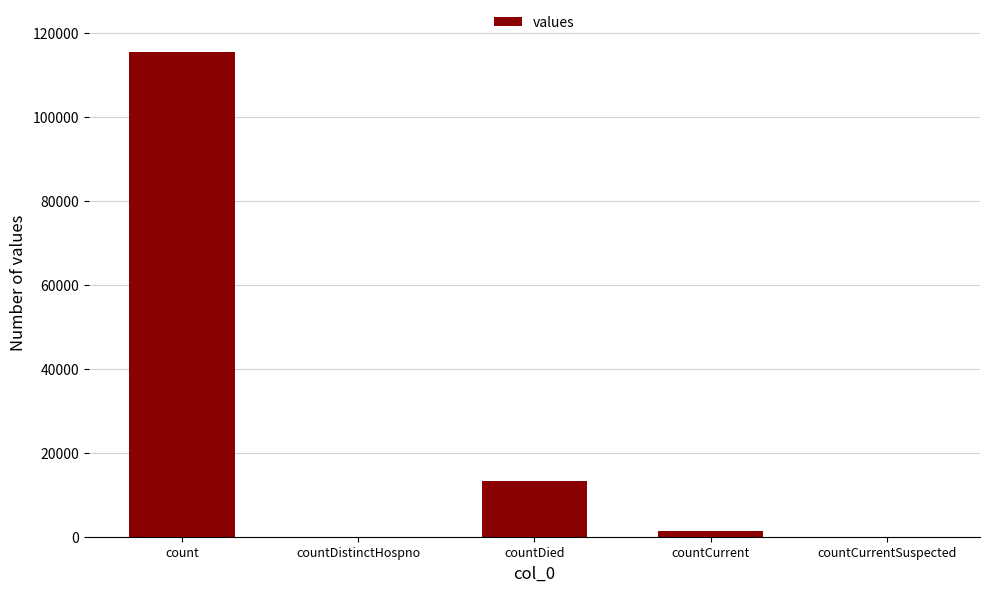

Reading left to right, list all the values displayed in this chart.

count=115379	countDistinctHospno=0	countDied=13343	countCurrent=1383	countCurrentSuspected=0